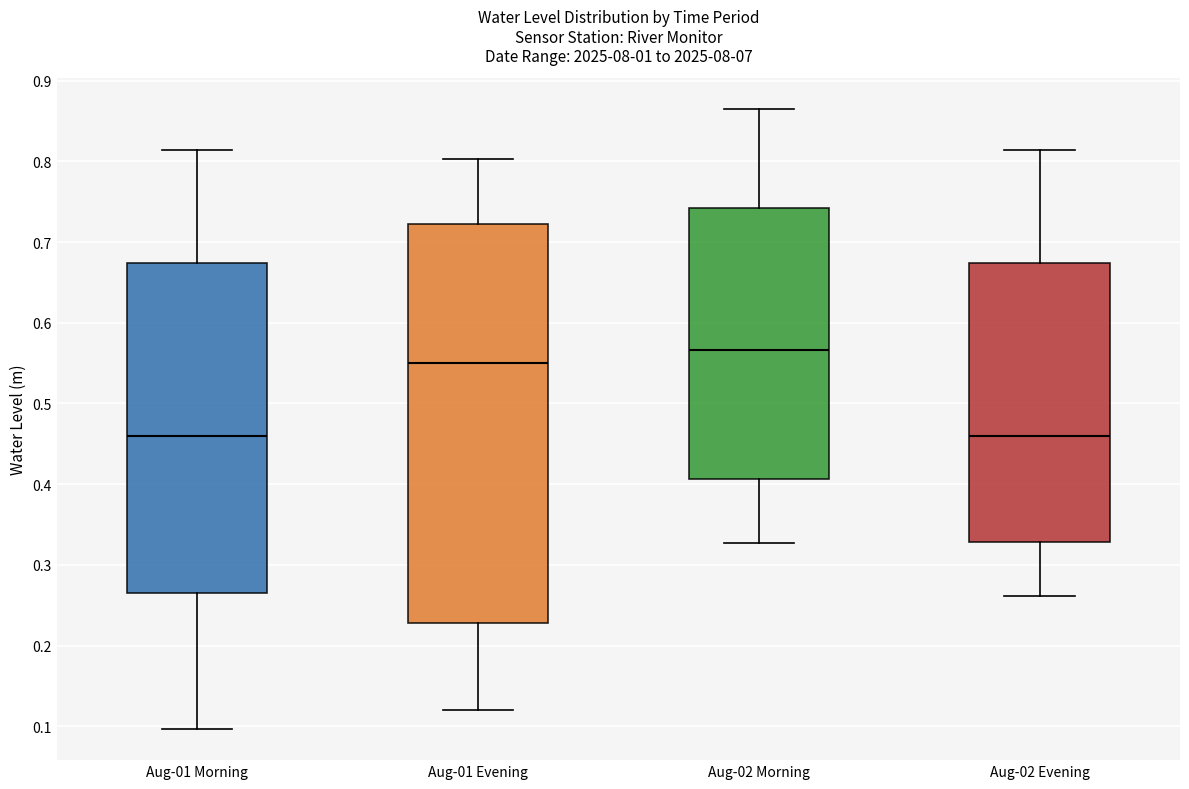

Which box's median line is the highest?

Aug-02 Morning